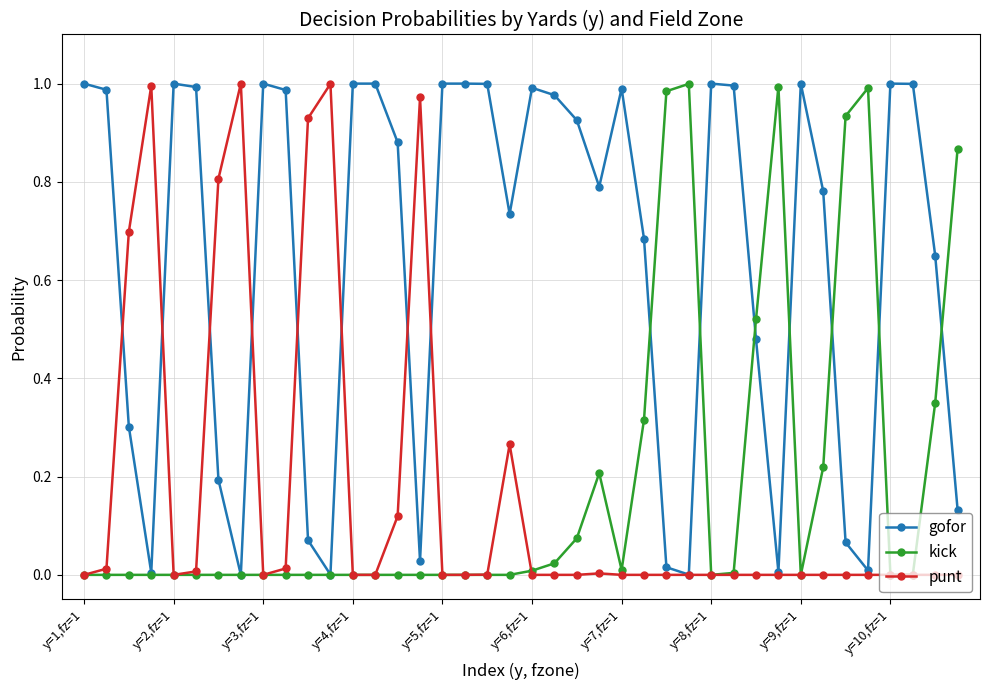

Which series has the largest total across all categories?

gofor